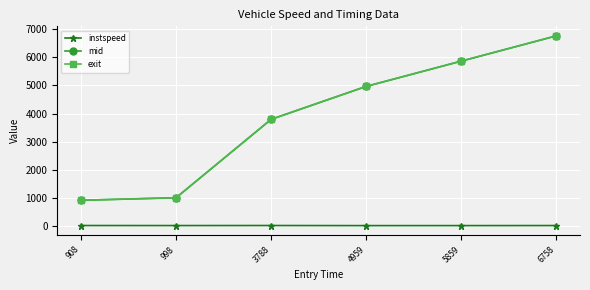

At which label is exit closest to 3839?

3788